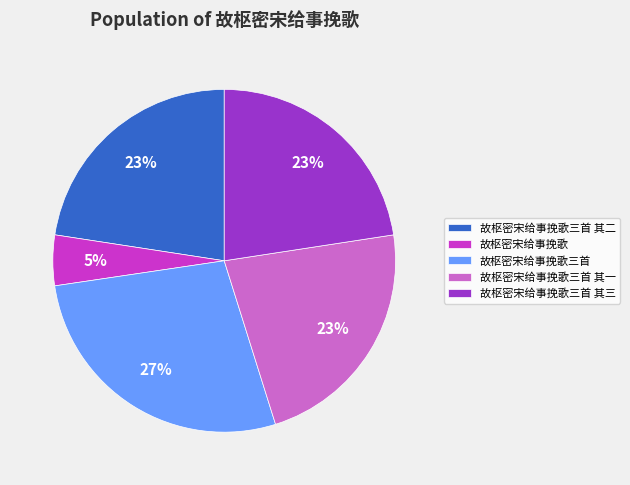

Count the number of slices in the pie.

5